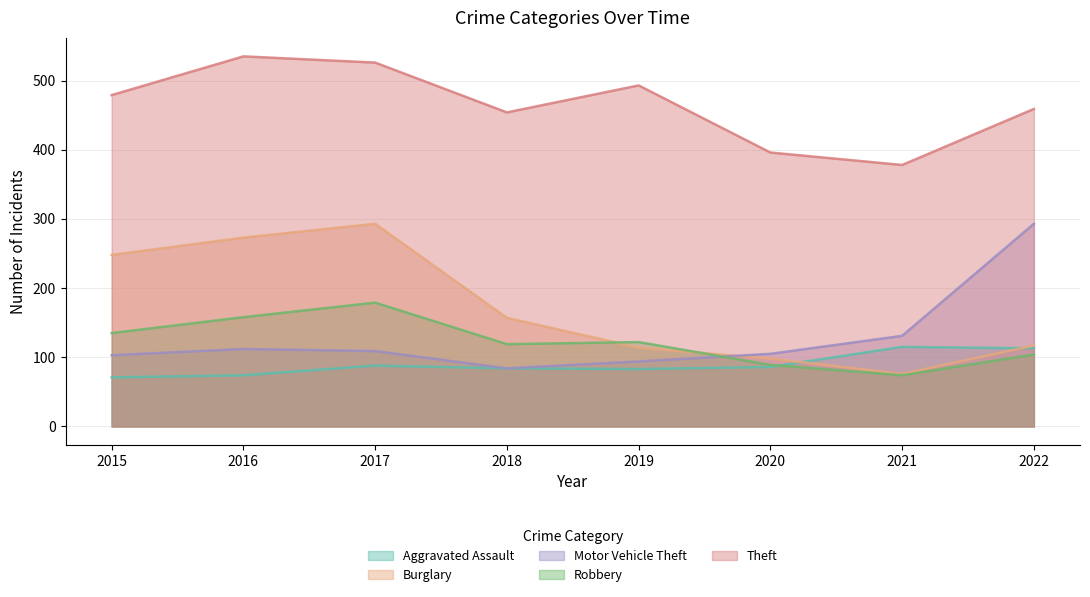

True or false: Motor Vehicle Theft and Robbery intersect in this chart.

True